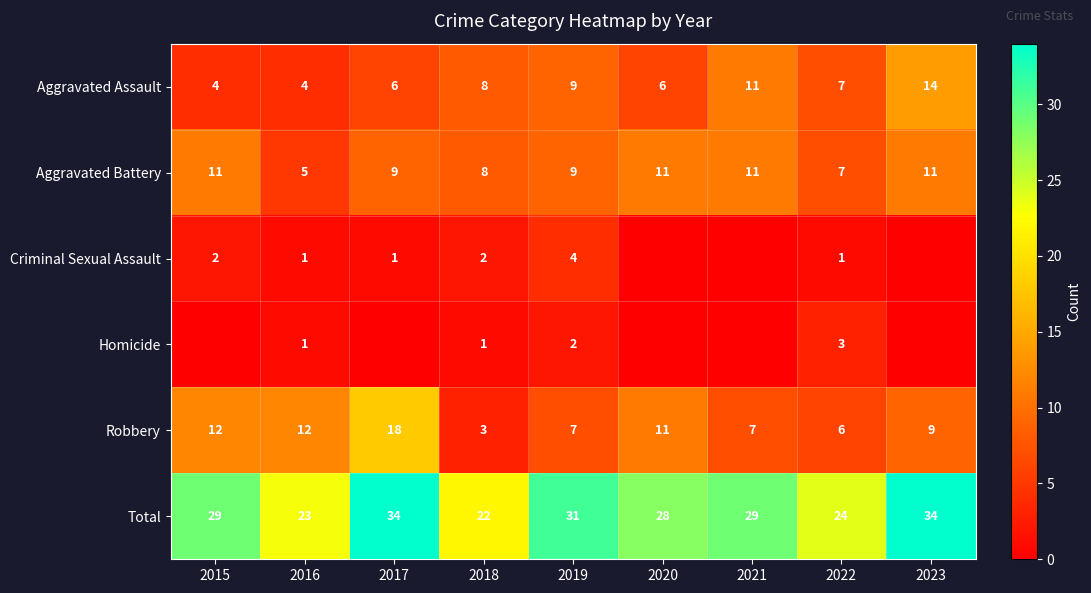

What is the difference between the Robbery values at 2015 and 2018?

9